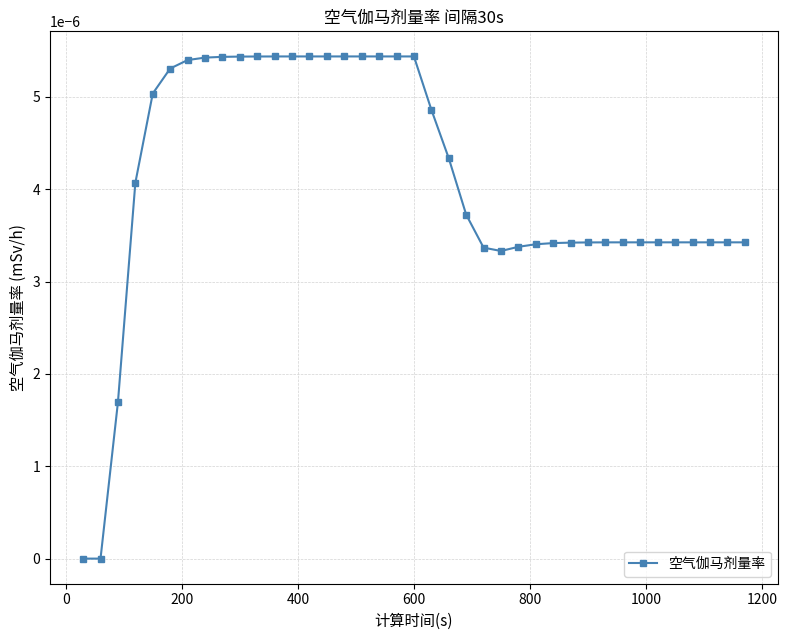

How many lines are shown in the chart?

1